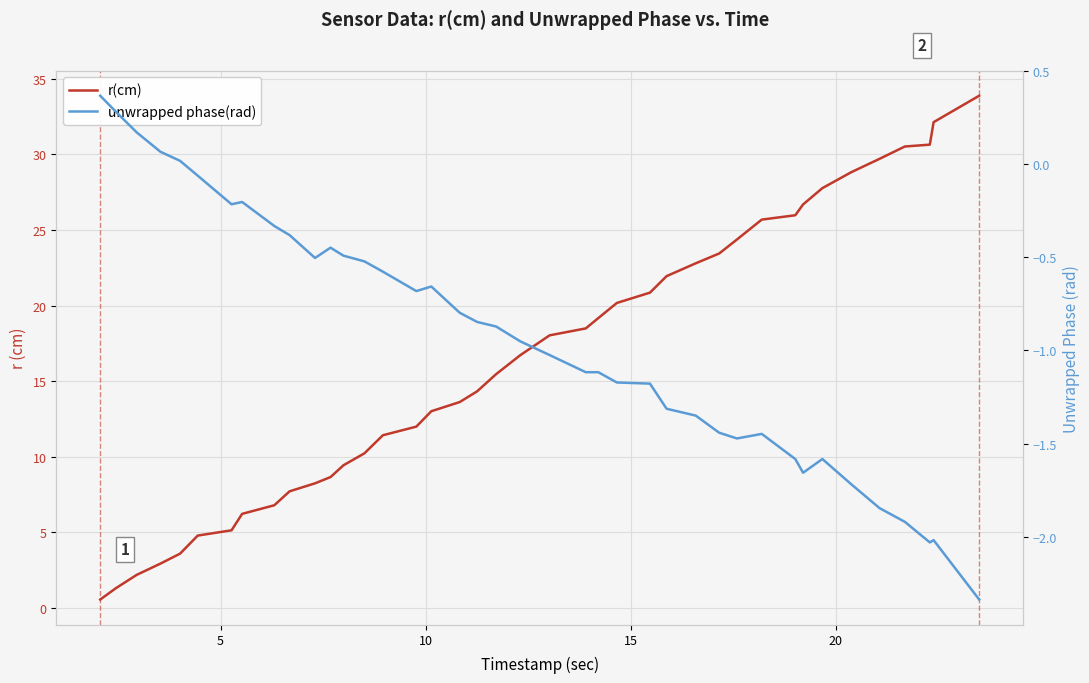

At how many categories does at least one series exceed 13?

24